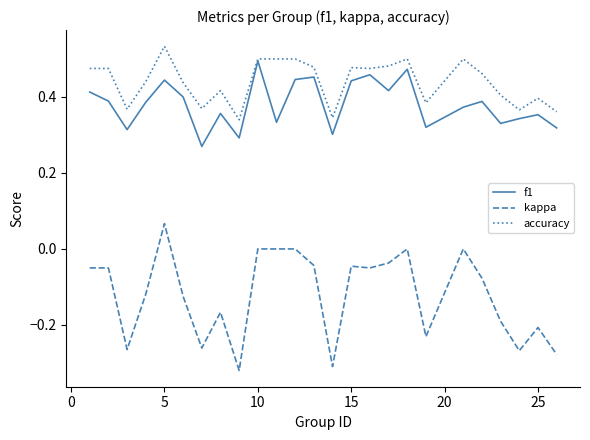

How many categories are shown in the chart?

25